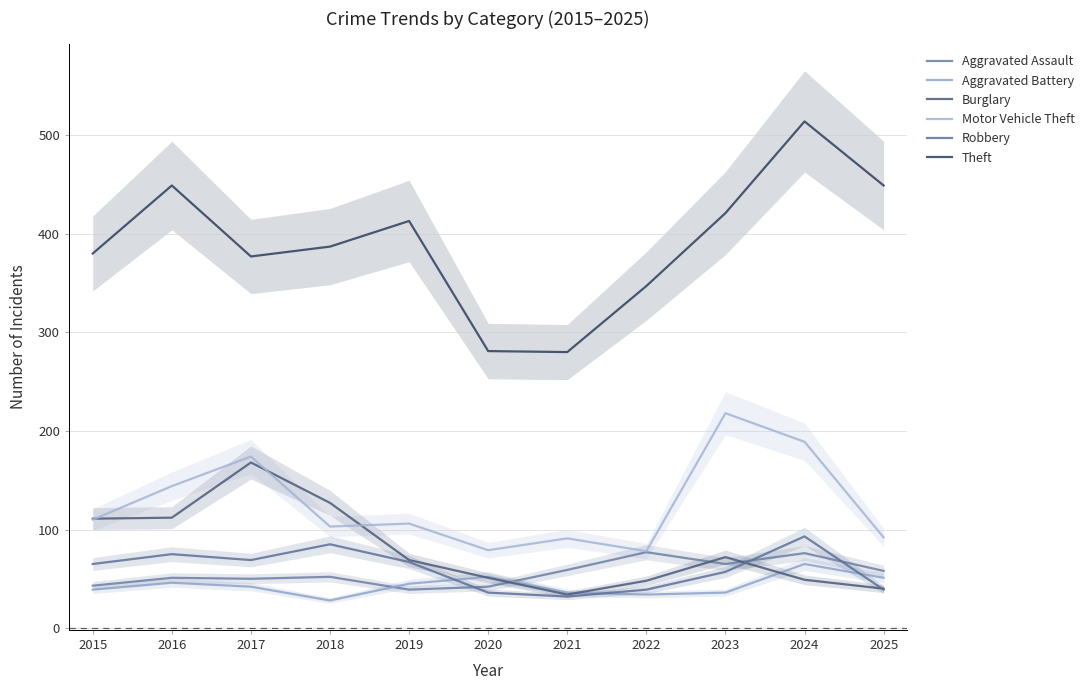

What is the sum of all Motor Vehicle Theft values?

1384